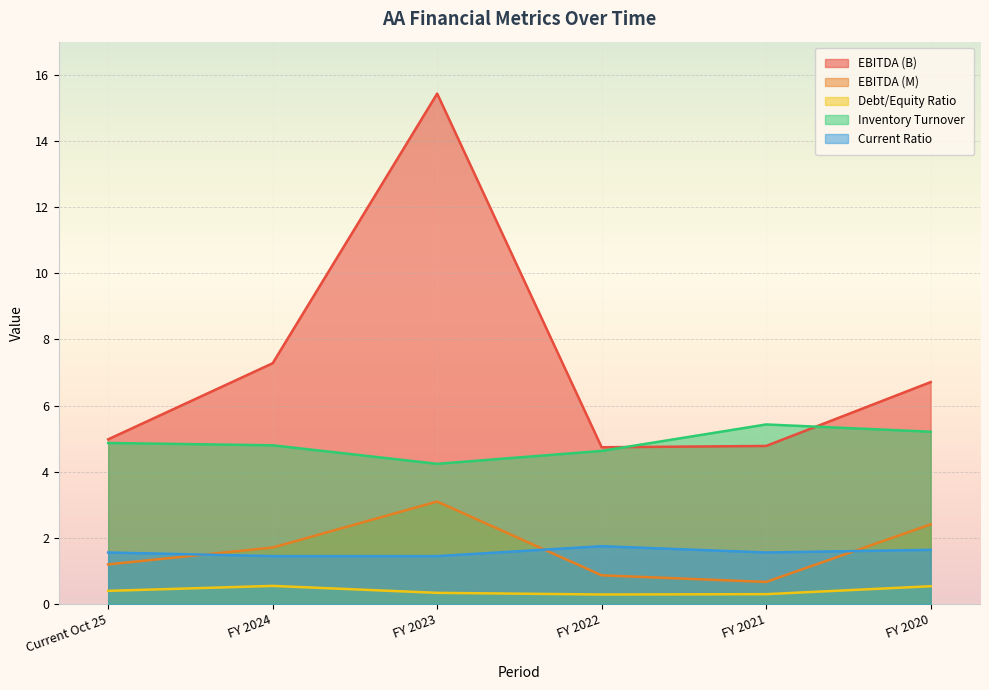

What is the approximate value of Inventory Turnover at Current Oct 25?

4.9